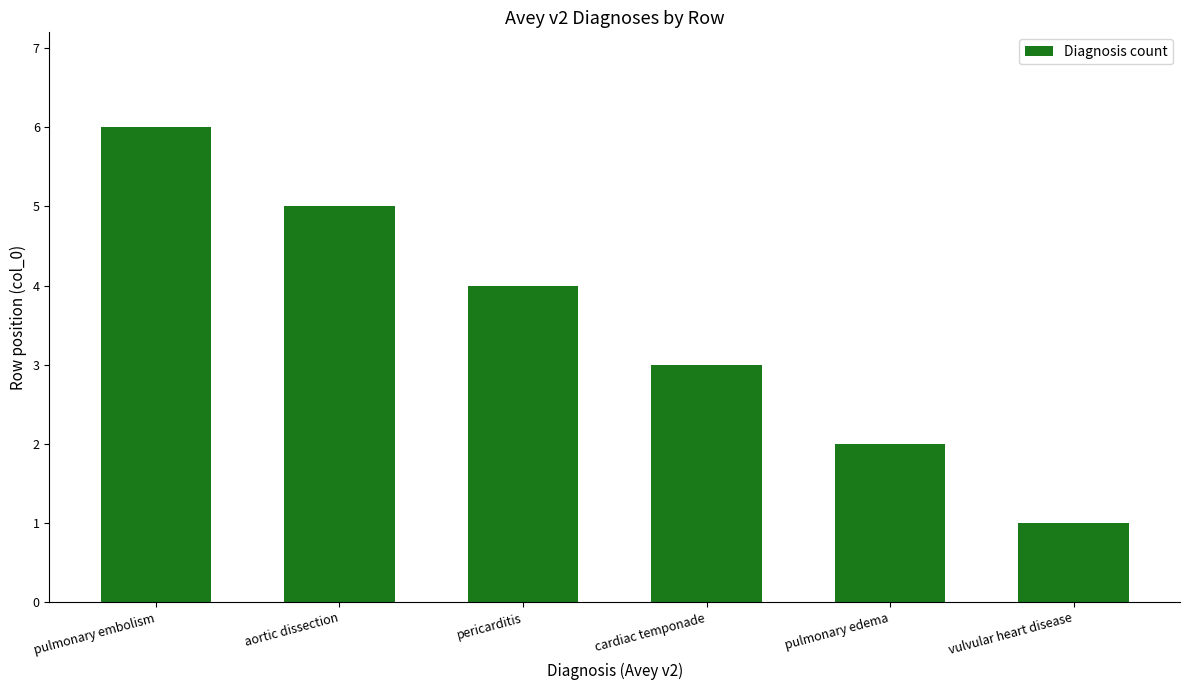

Count the values in the range 2 to 5.

4